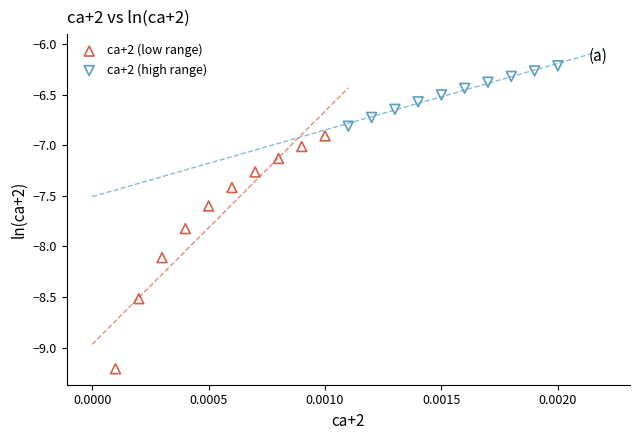

What are all the series names shown in the legend?

ca+2 (low range), ca+2 (high range)